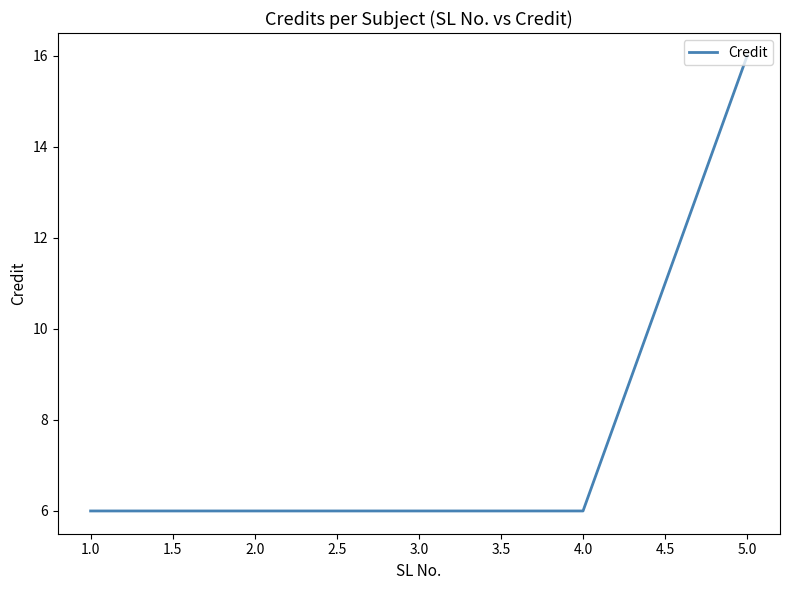

Does the chart have visible grid lines?

No